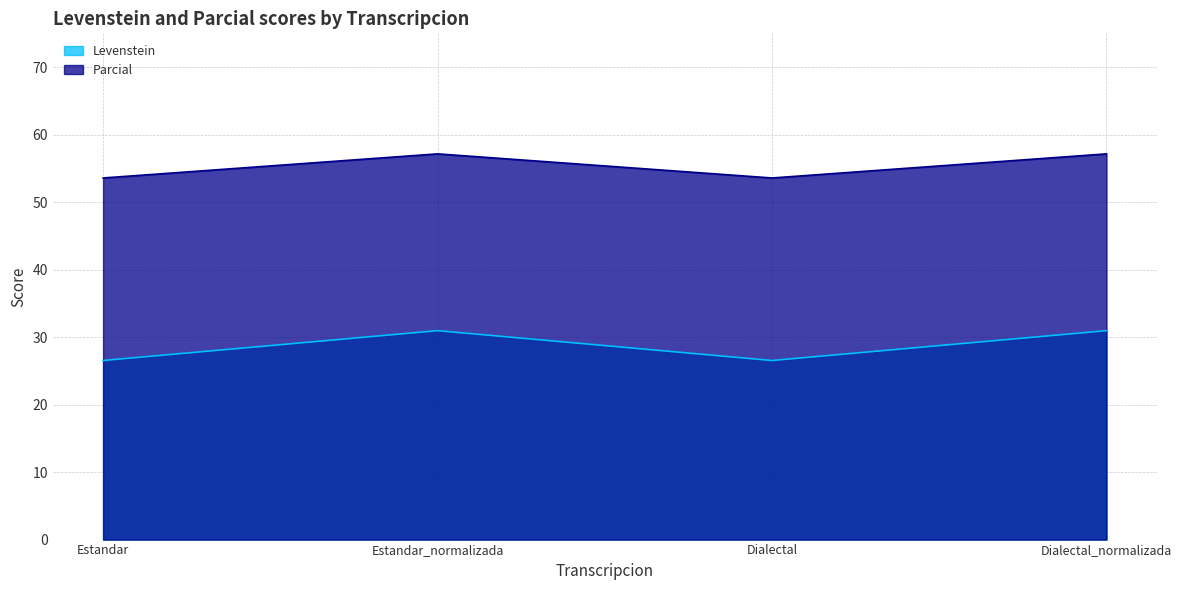

Between Estandar and Dialectal, which is larger?

Estandar